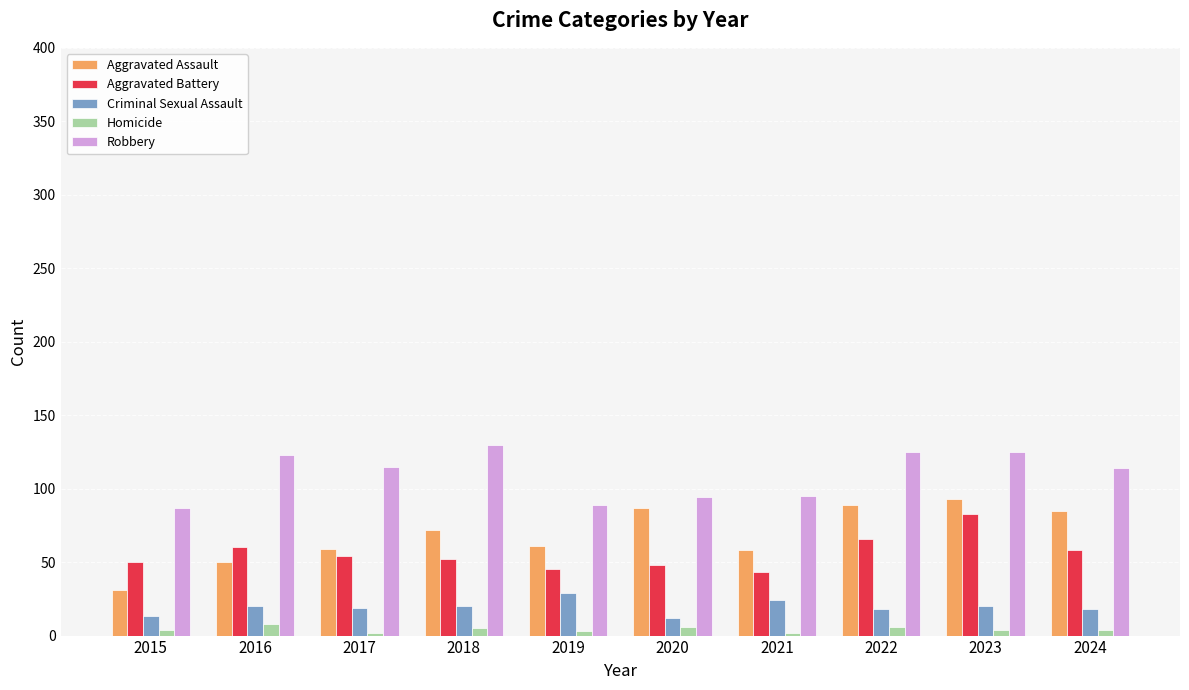

Which series has the largest range (max minus min)?

Aggravated Assault